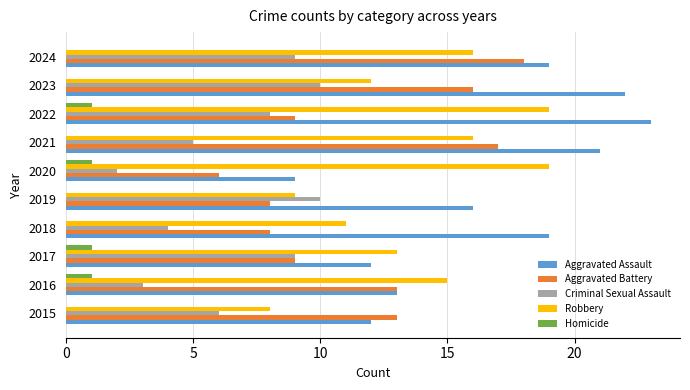

Between 2015 and 2021, which series saw the biggest shift?

Aggravated Assault